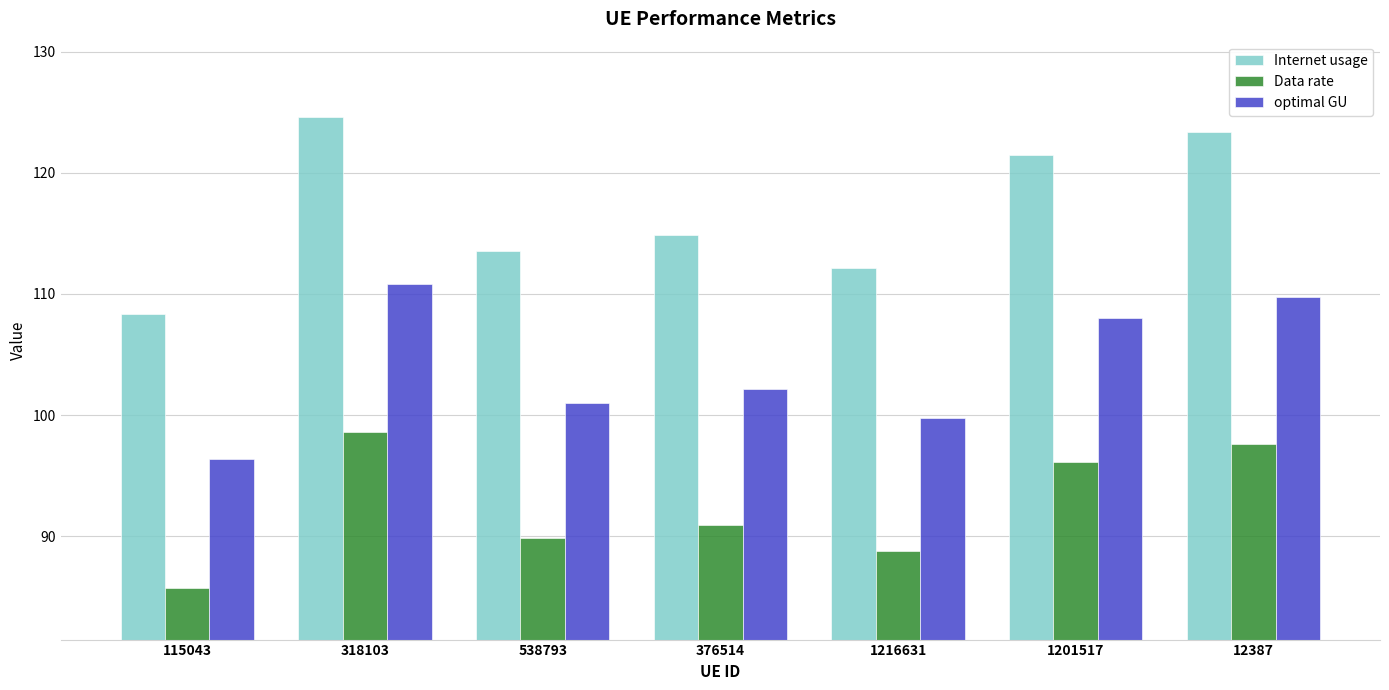

What is the difference between the highest and lowest values at 1201517?

25.3